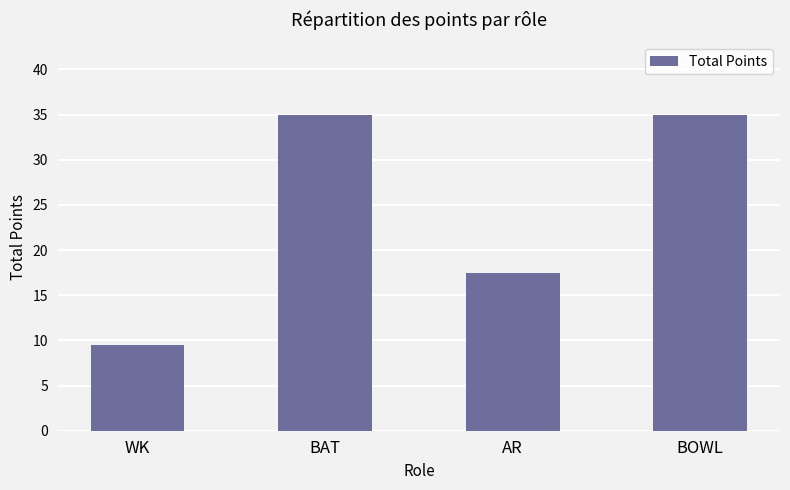

How many data points does each series have?

4